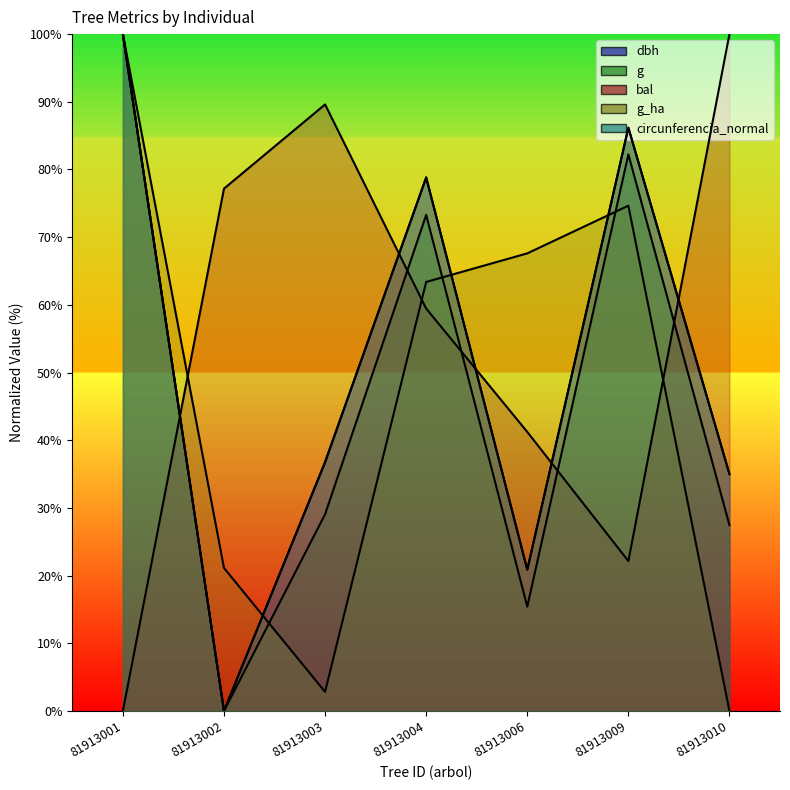

How many interior local peaks does the circunferencia_normal series have?

2